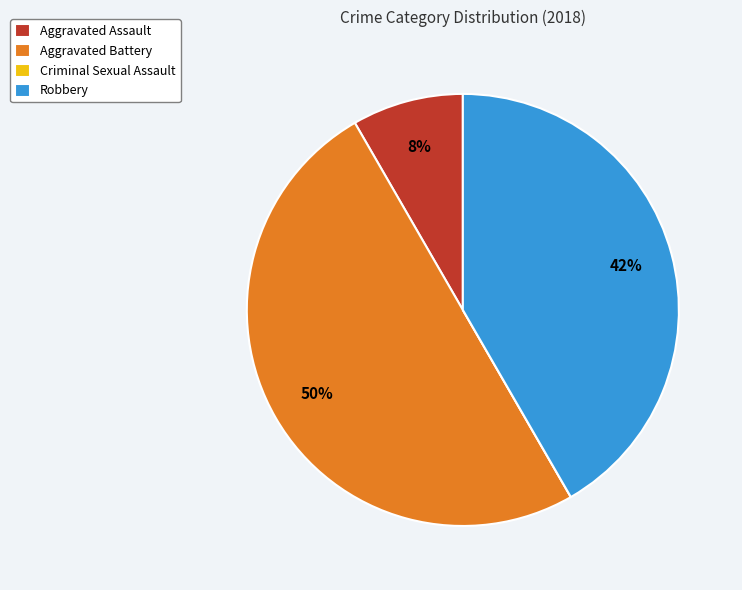

Is it true that Aggravated Battery is 60% of the pie?

False